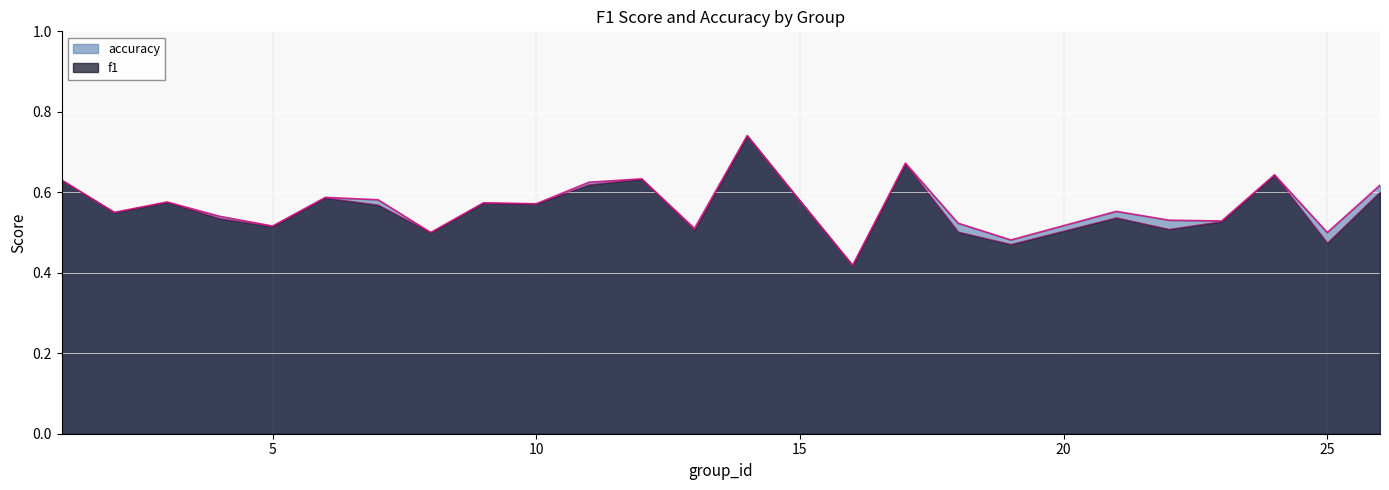

Does the chart display data point markers on the line(s)?

No